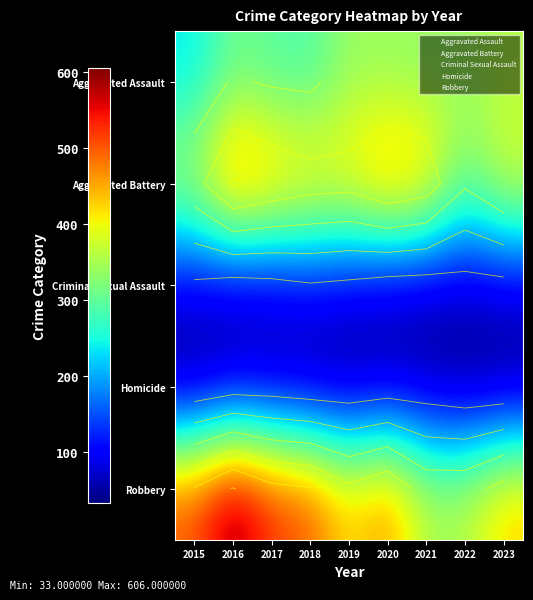

Between 2017 and 2018, which series saw the biggest shift?

Aggravated Battery